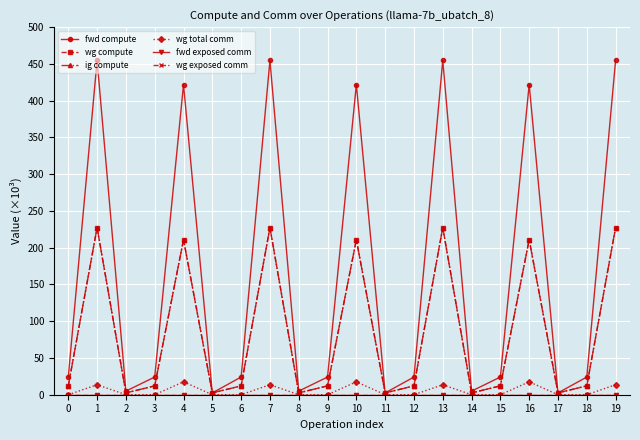

Is this an area chart (filled region under the line)?

No